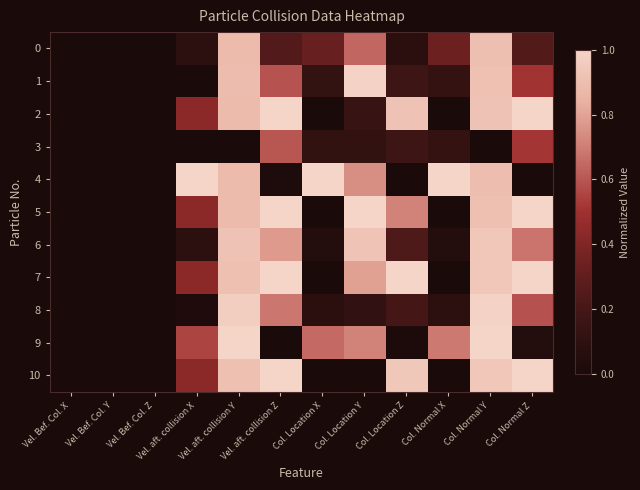

What is the difference between the highest and lowest values at Col. Location Y?

1.0